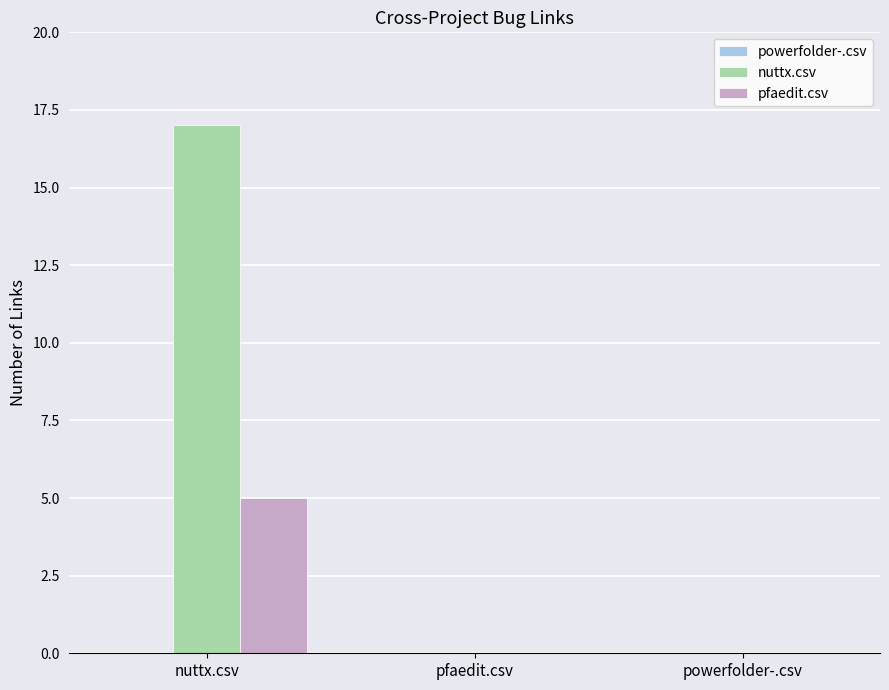

True or false: nuttx.csv has a value of 9 at nuttx.csv.

False